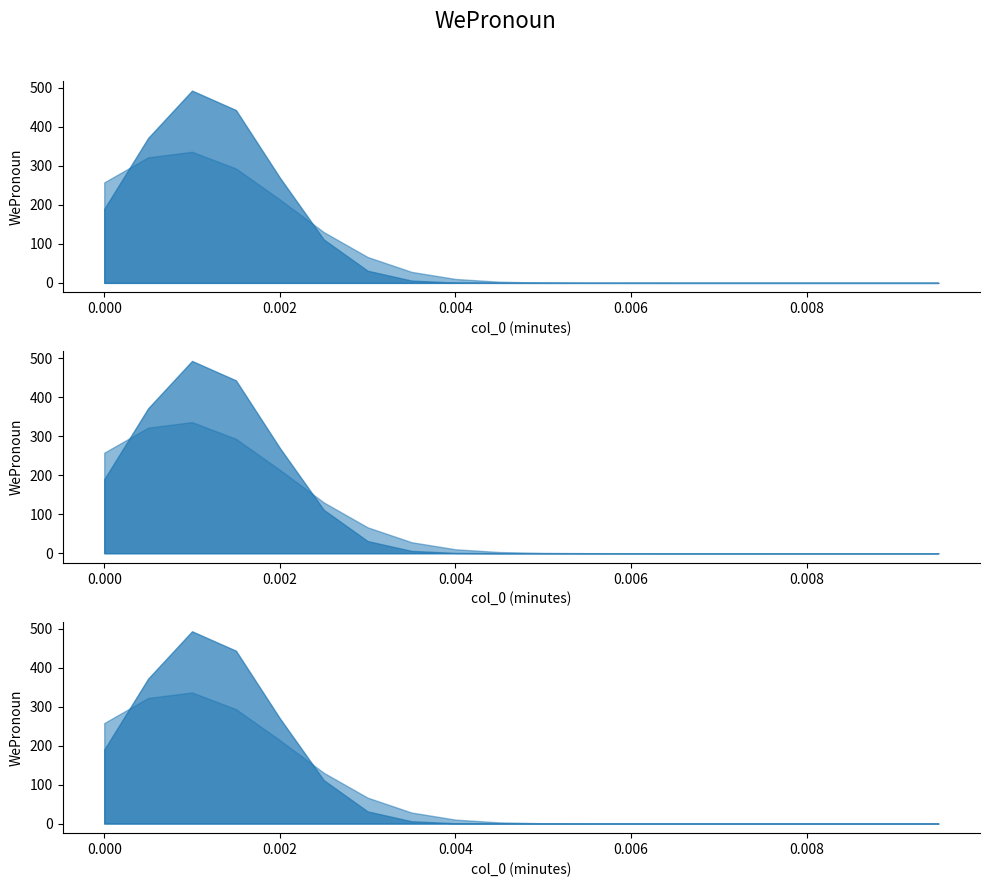

Reading left to right, list all the values displayed in this chart.

WePronoun_dist1: 0.0=189.7	0.0005=371.5	0.001=492.9	0.0015=443.1	0.002=269.9	0.0025=111.4	0.003=31.1	0.0035=5.9	0.004=0.8	0.0045=0.1	0.005=0.0	0.0055=0.0	0.006=0.0	0.0065=0.0	0.007=0.0	0.0075=0.0	0.008=0.0	0.0085=0.0	0.009=0.0	0.0095=0.0
WePronoun_dist2: 0.0=257.6	0.0005=321.9	0.001=336.0	0.0015=293.2	0.002=213.7	0.0025=130.2	0.003=66.3	0.0035=28.2	0.004=10.0	0.0045=3.0	0.005=0.7	0.0055=0.2	0.006=0.0	0.0065=0.0	0.007=0.0	0.0075=0.0	0.008=0.0	0.0085=0.0	0.009=0.0	0.0095=0.0